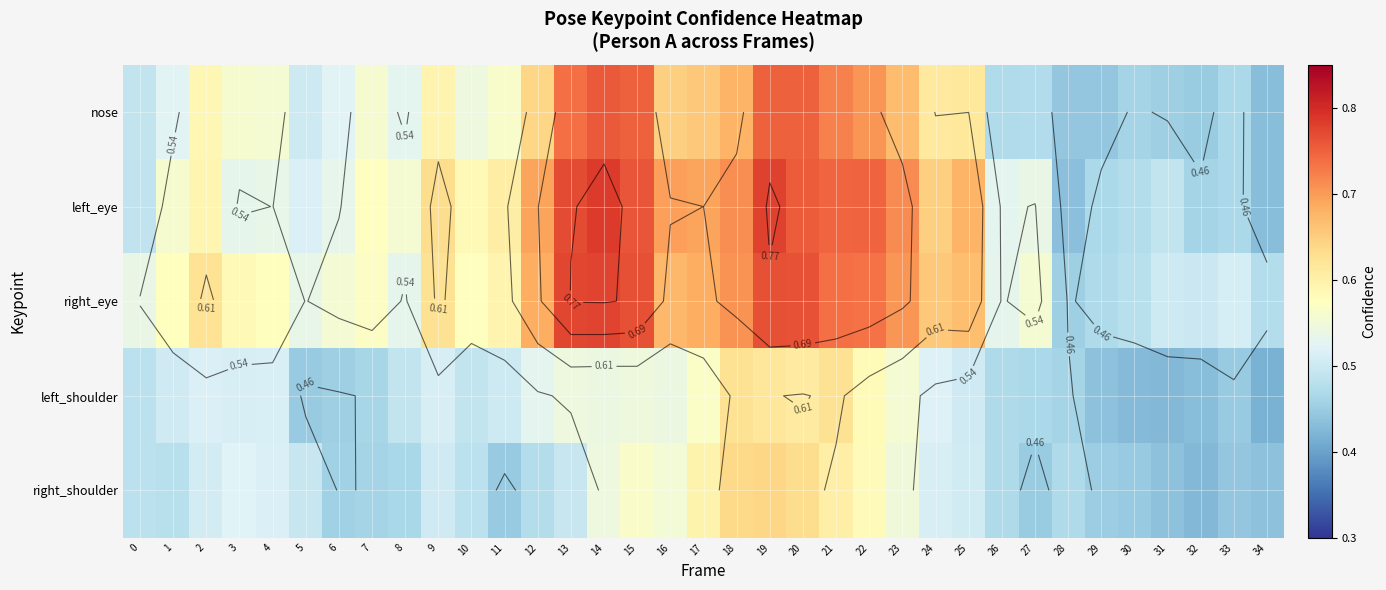

Which series changed the most between 18 and 34?

left_eye